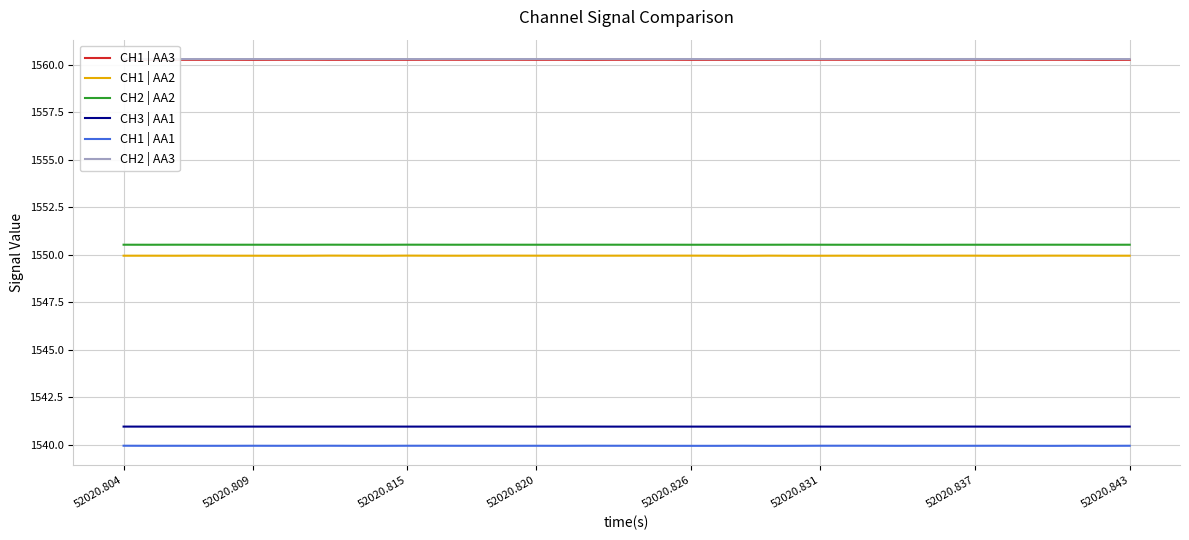

True or false: CH1 | AA1 and CH3 | AA1 intersect in this chart.

False